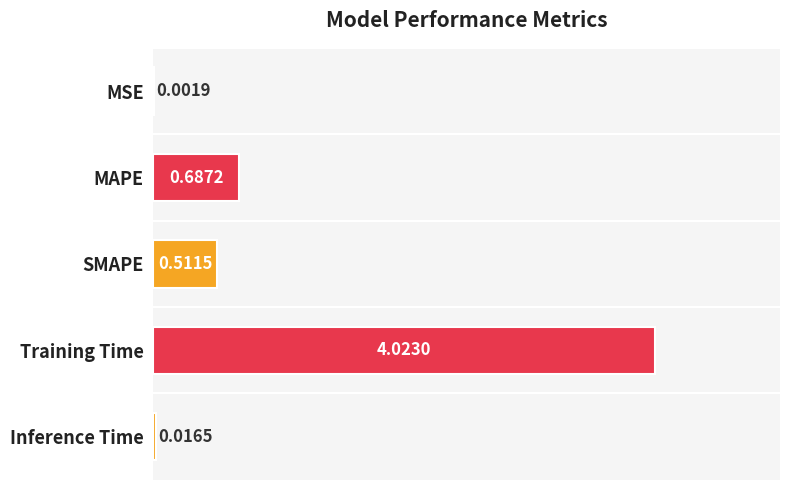

At which label is the value closest to 2?

MAPE